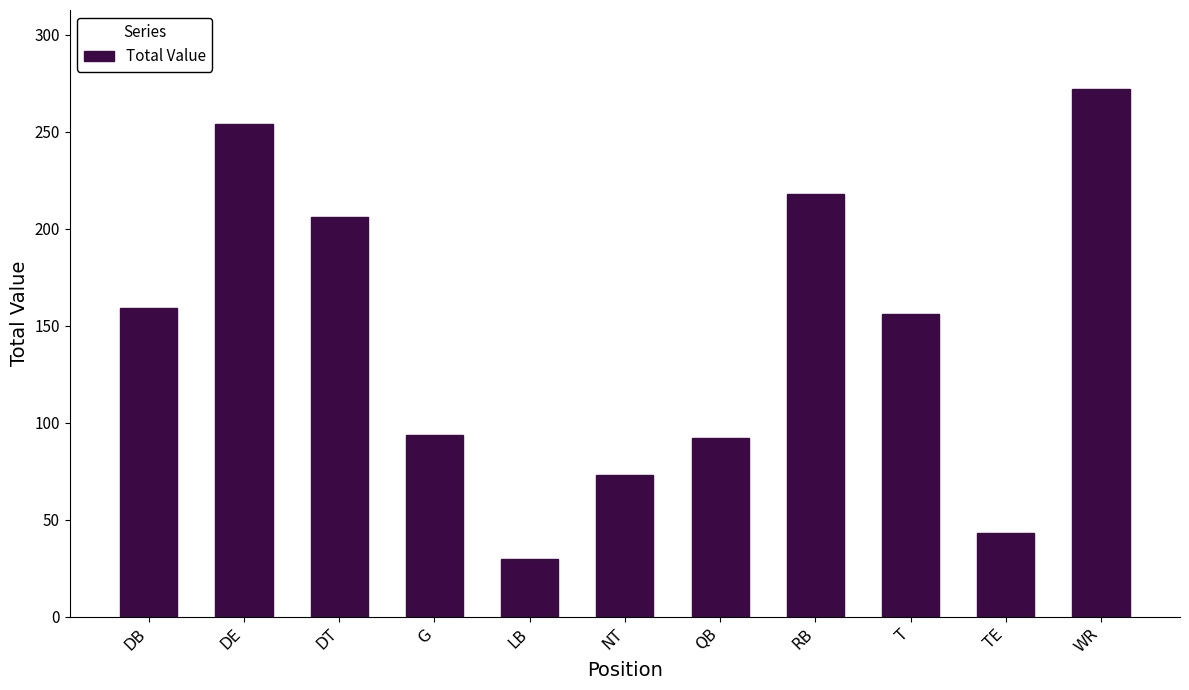

The value at DB is 208. True or false?

False